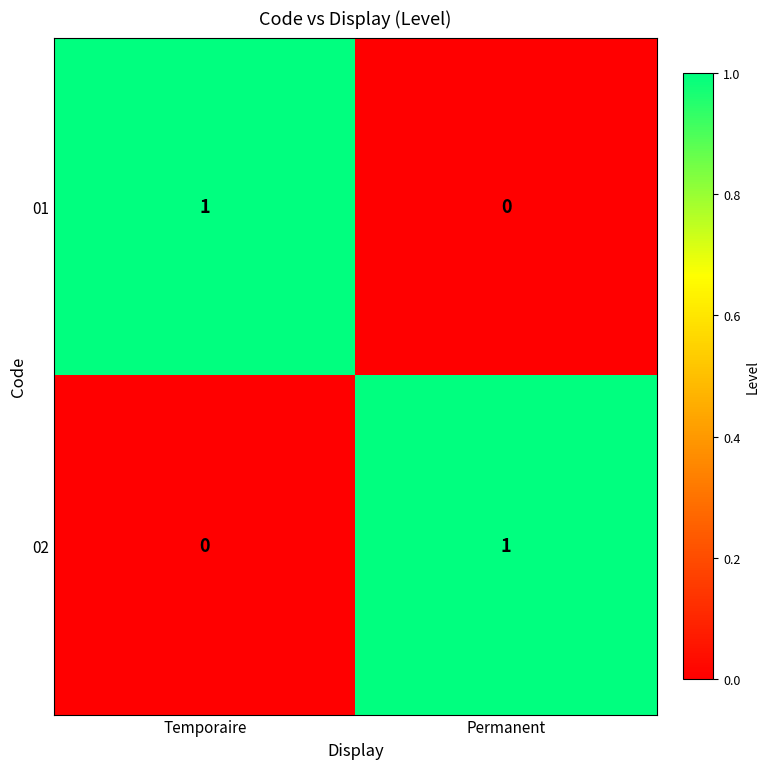

Reading left to right, transcribe all the data shown in this chart.

01: 1	0
02: 0	1